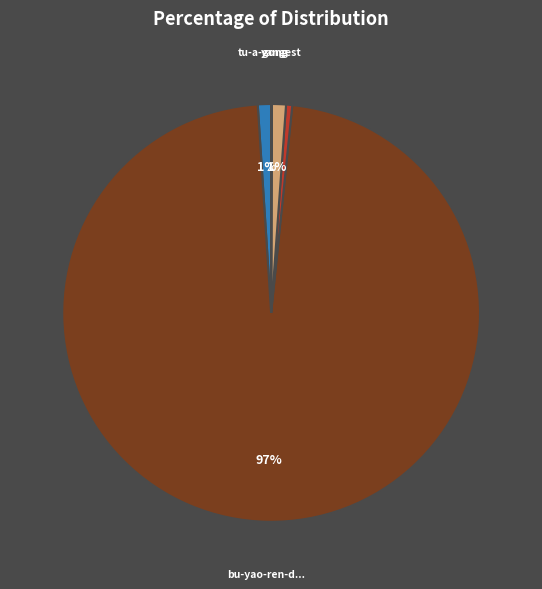

To the nearest percent, what is the average slice percentage?

17%